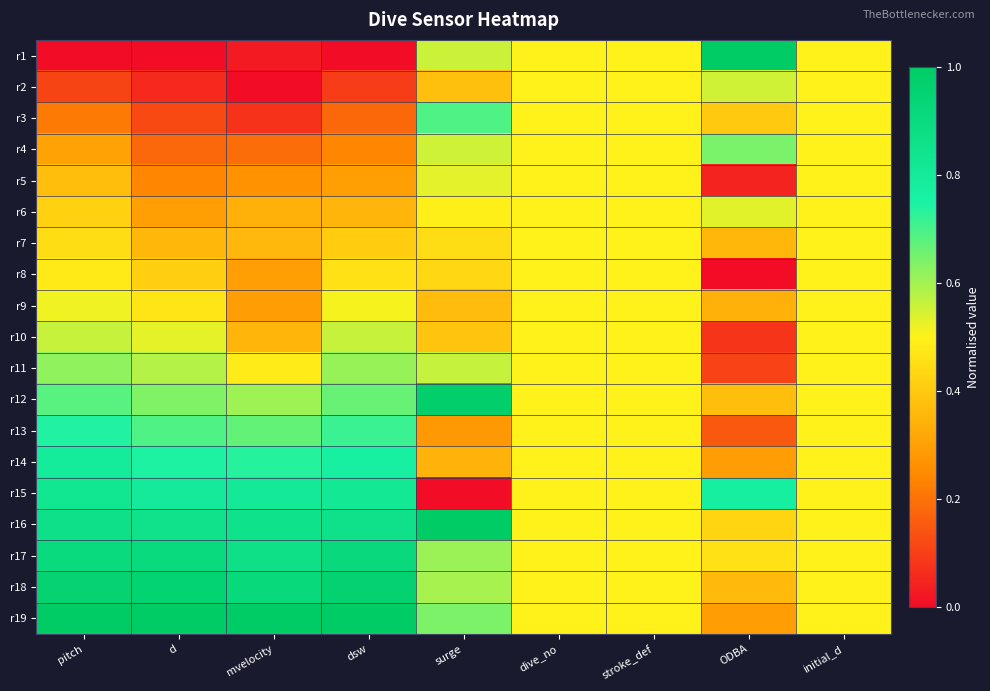

Reading right to left, extract all data points from this chart.

r1: initial_d=0.5	ODBA=1.0	stroke_def=0.5	dive_no=0.5	surge=0.6	dsw=0.0	mvelocity=0.0	d=0.0	pitch=0.0
r2: initial_d=0.5	ODBA=0.6	stroke_def=0.5	dive_no=0.5	surge=0.4	dsw=0.1	mvelocity=0.0	d=0.1	pitch=0.1
r3: initial_d=0.5	ODBA=0.4	stroke_def=0.5	dive_no=0.5	surge=0.7	dsw=0.2	mvelocity=0.1	d=0.1	pitch=0.2
r4: initial_d=0.5	ODBA=0.6	stroke_def=0.5	dive_no=0.5	surge=0.6	dsw=0.2	mvelocity=0.2	d=0.2	pitch=0.3
r5: initial_d=0.5	ODBA=0.0	stroke_def=0.5	dive_no=0.5	surge=0.5	dsw=0.3	mvelocity=0.3	d=0.2	pitch=0.4
r6: initial_d=0.5	ODBA=0.5	stroke_def=0.5	dive_no=0.5	surge=0.5	dsw=0.4	mvelocity=0.3	d=0.3	pitch=0.4
r7: initial_d=0.5	ODBA=0.4	stroke_def=0.5	dive_no=0.5	surge=0.4	dsw=0.4	mvelocity=0.4	d=0.4	pitch=0.4
r8: initial_d=0.5	ODBA=0.0	stroke_def=0.5	dive_no=0.5	surge=0.4	dsw=0.5	mvelocity=0.3	d=0.4	pitch=0.5
r9: initial_d=0.5	ODBA=0.3	stroke_def=0.5	dive_no=0.5	surge=0.4	dsw=0.5	mvelocity=0.3	d=0.5	pitch=0.5
r10: initial_d=0.5	ODBA=0.1	stroke_def=0.5	dive_no=0.5	surge=0.4	dsw=0.6	mvelocity=0.4	d=0.5	pitch=0.6
r11: initial_d=0.5	ODBA=0.1	stroke_def=0.5	dive_no=0.5	surge=0.6	dsw=0.6	mvelocity=0.5	d=0.6	pitch=0.6
r12: initial_d=0.5	ODBA=0.4	stroke_def=0.5	dive_no=0.5	surge=1.0	dsw=0.7	mvelocity=0.6	d=0.6	pitch=0.7
r13: initial_d=0.5	ODBA=0.1	stroke_def=0.5	dive_no=0.5	surge=0.3	dsw=0.7	mvelocity=0.7	d=0.7	pitch=0.7
r14: initial_d=0.5	ODBA=0.3	stroke_def=0.5	dive_no=0.5	surge=0.3	dsw=0.8	mvelocity=0.7	d=0.7	pitch=0.8
r15: initial_d=0.5	ODBA=0.8	stroke_def=0.5	dive_no=0.5	surge=0.0	dsw=0.8	mvelocity=0.8	d=0.8	pitch=0.8
r16: initial_d=0.5	ODBA=0.4	stroke_def=0.5	dive_no=0.5	surge=1.0	dsw=0.9	mvelocity=0.9	d=0.9	pitch=0.9
r17: initial_d=0.5	ODBA=0.5	stroke_def=0.5	dive_no=0.5	surge=0.6	dsw=0.9	mvelocity=0.9	d=0.9	pitch=0.9
r18: initial_d=0.5	ODBA=0.4	stroke_def=0.5	dive_no=0.5	surge=0.6	dsw=1.0	mvelocity=0.9	d=1.0	pitch=0.9
r19: initial_d=0.5	ODBA=0.3	stroke_def=0.5	dive_no=0.5	surge=0.6	dsw=1.0	mvelocity=1.0	d=1.0	pitch=1.0